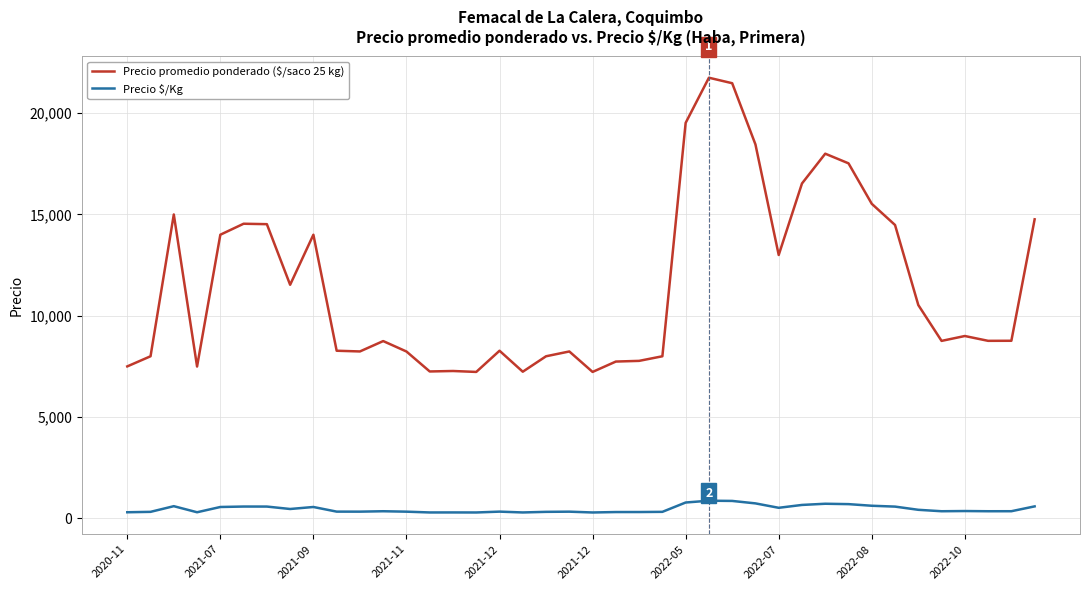

What is the difference between the maximum and minimum values in the Precio $/Kg series?

581